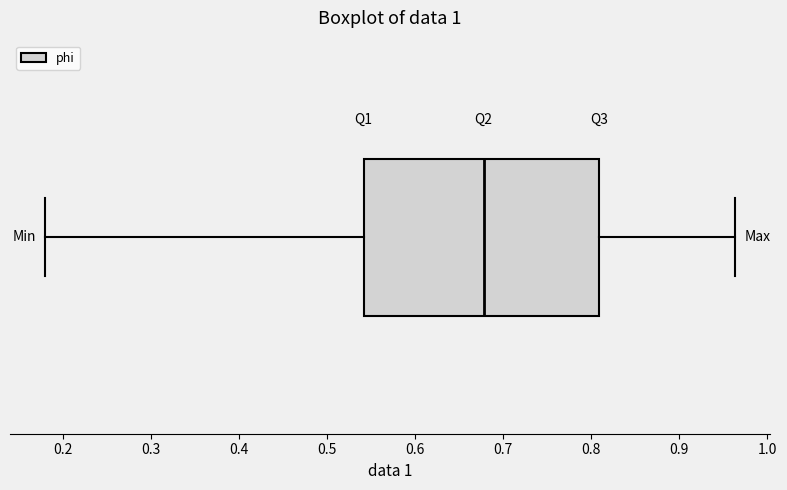

Where is the right edge of the box on the x-axis? The values are not printed on the chart, so give them approximately, as read against the axis.

0.81